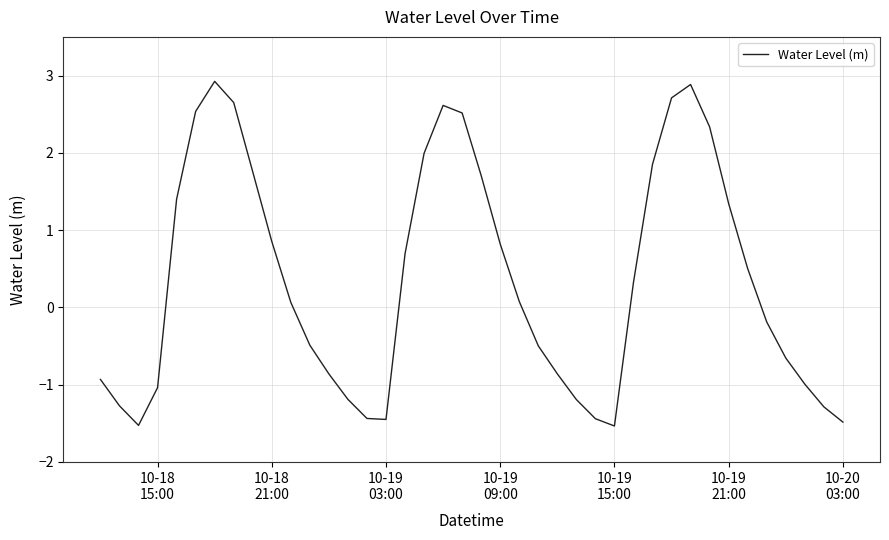

What is the smallest value displayed?

-1.5